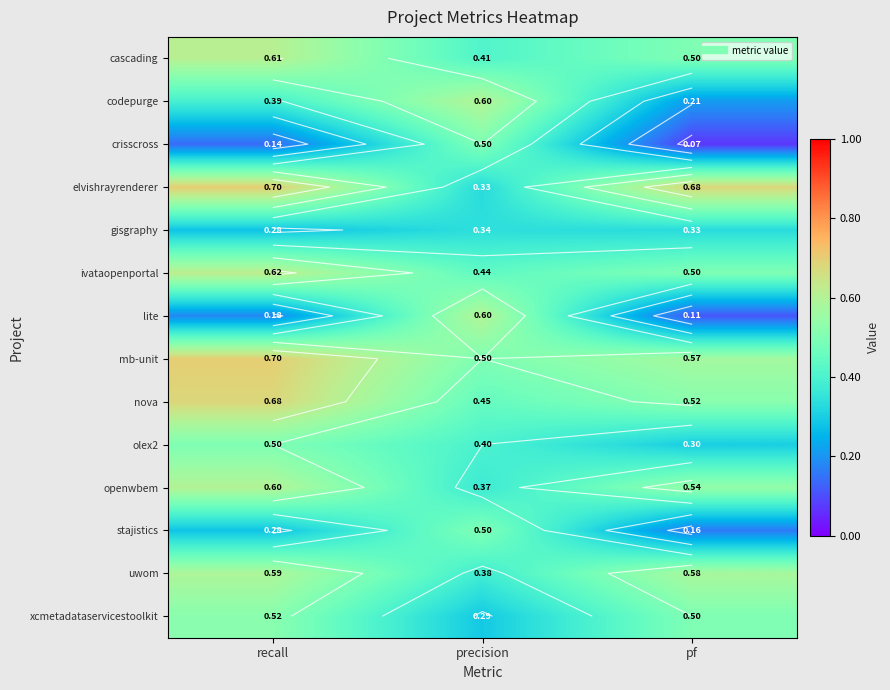

The value of nova at pf is 0.1. True or false?

False